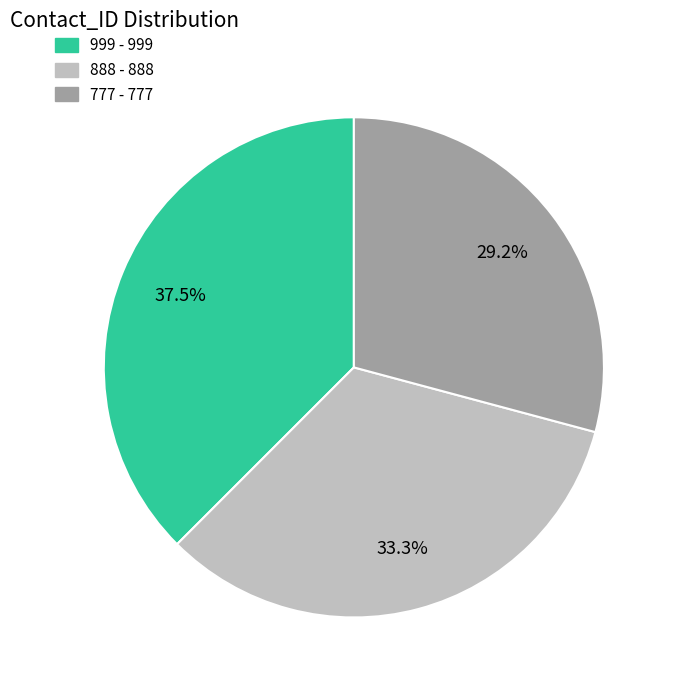

Does 777 account for over 50% of the chart?

No